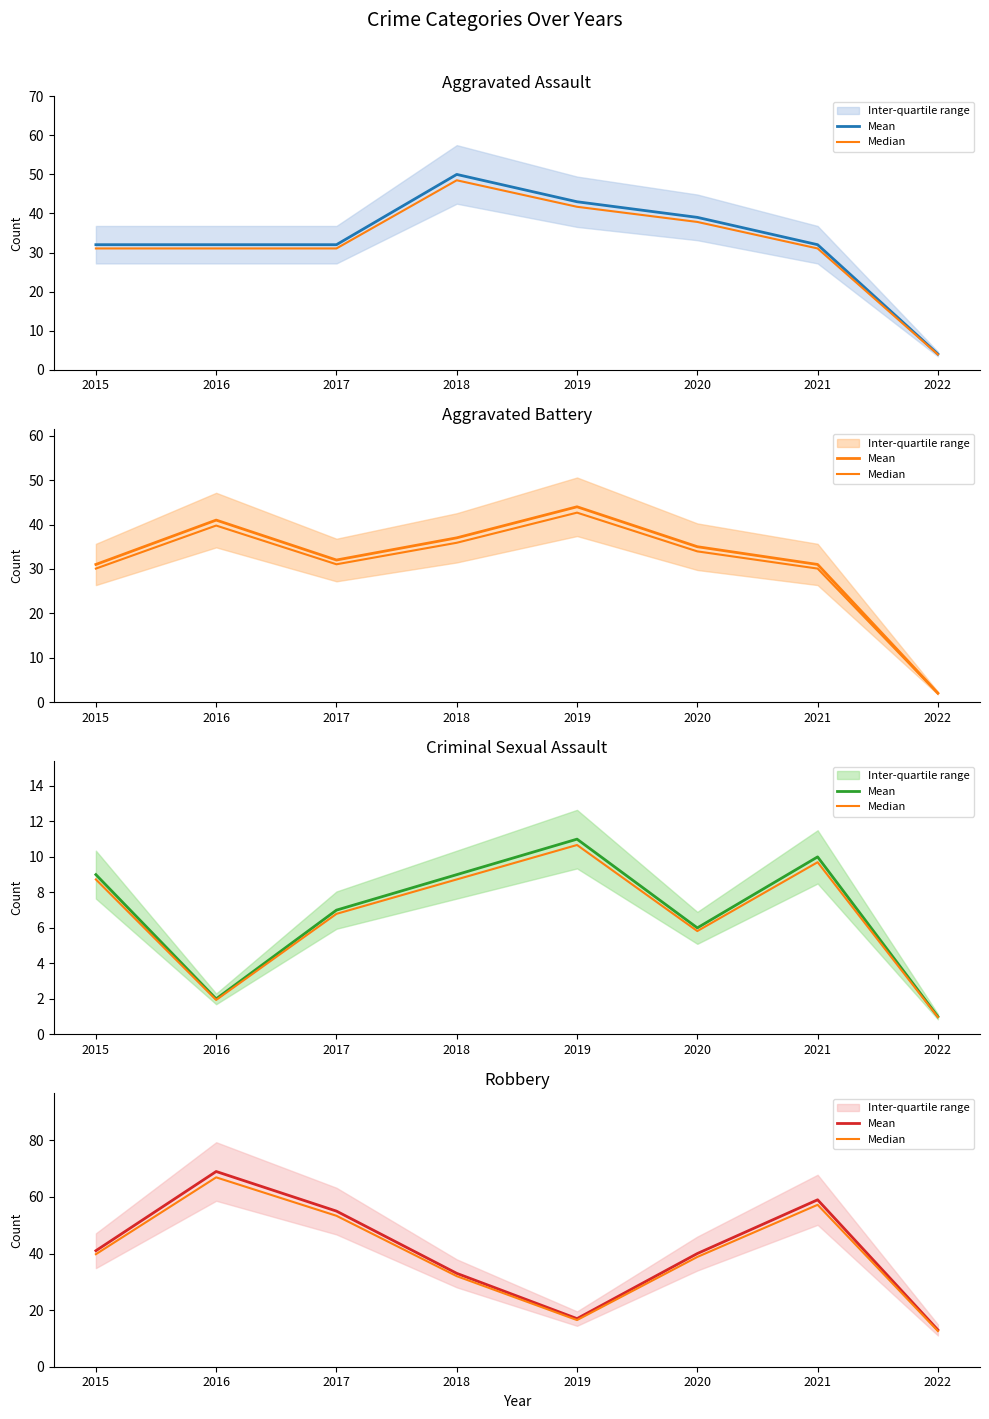

Does the chart display data point markers on the line(s)?

No